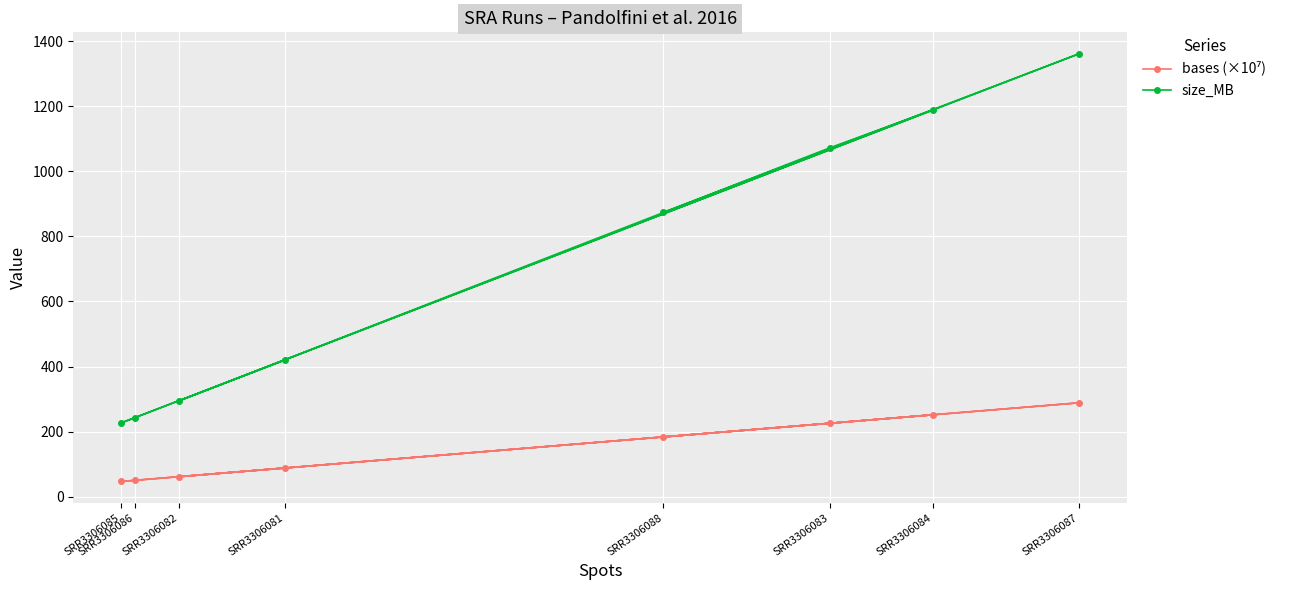

True or false: size_MB has more than 2 interior local peaks.

False